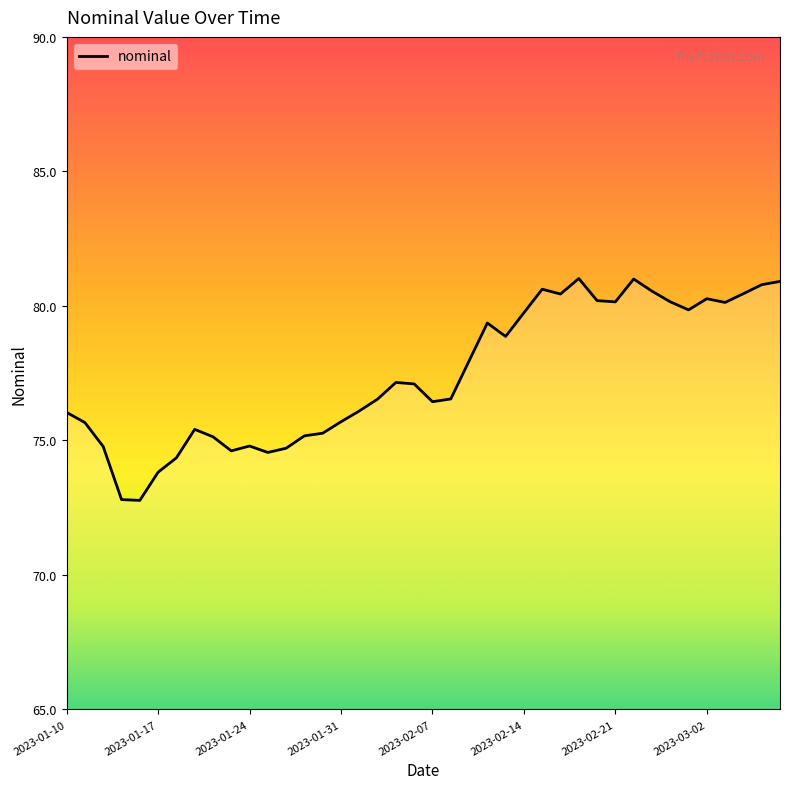

What is the minimum value shown in the chart?

72.8